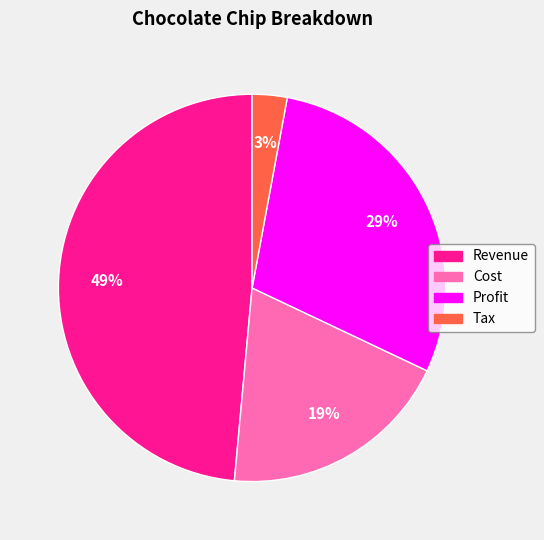

True or false: Cost accounts for 13% of the total.

False